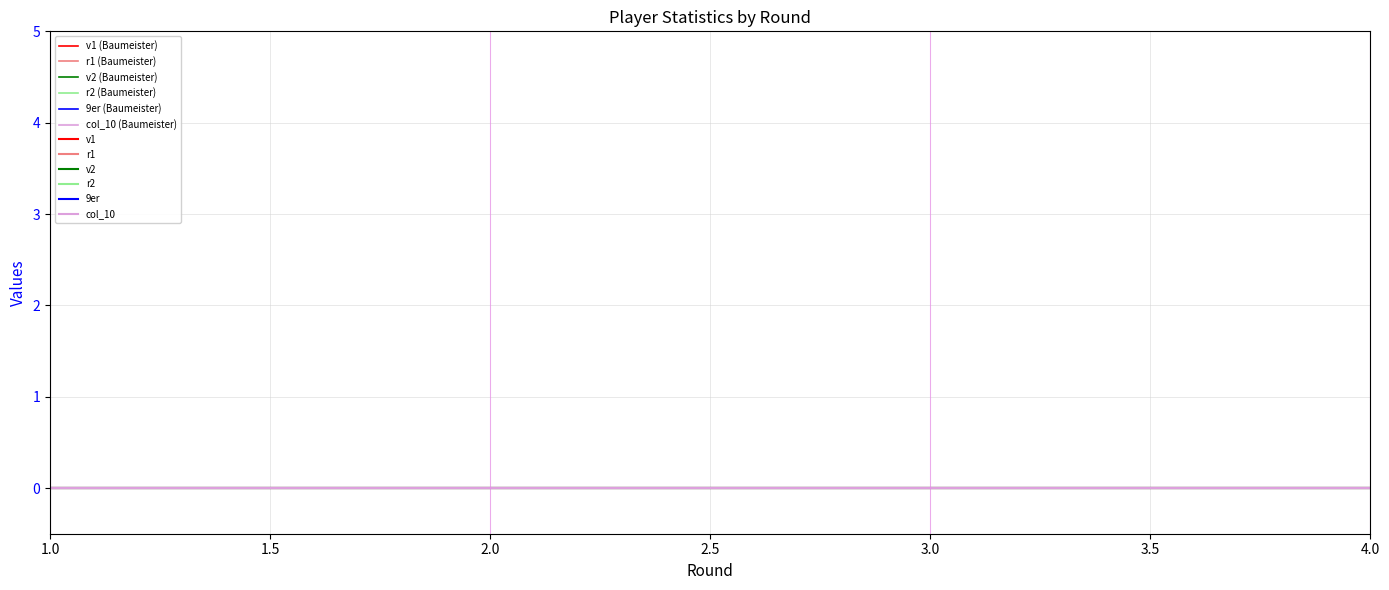

How many categories are shown in the chart?

10